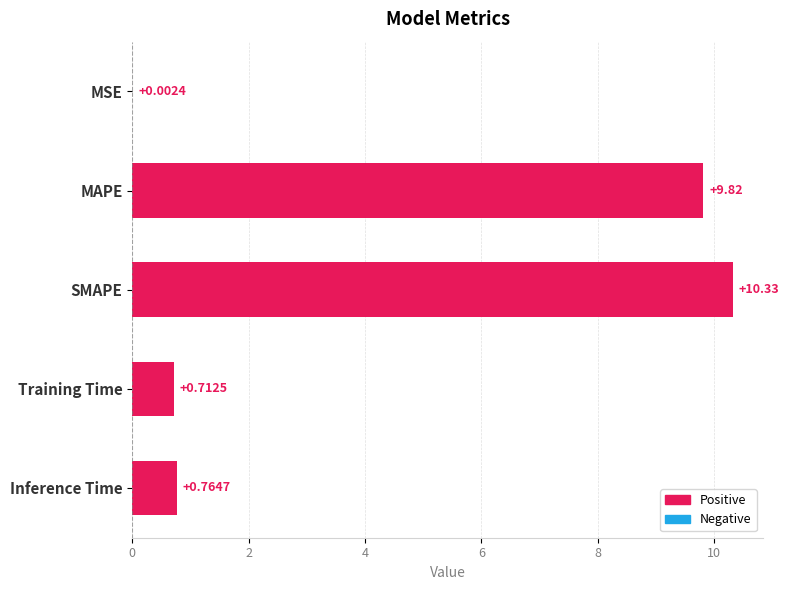

What is the sum of all values?

21.6